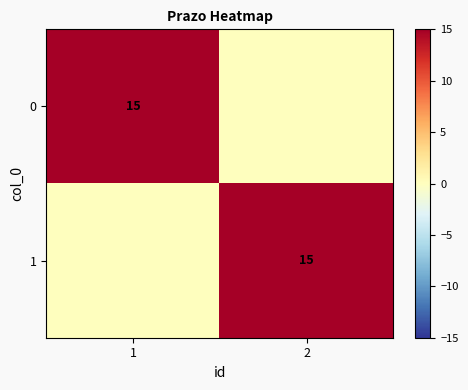

The 1 series shows 15 at 2. True or false?

True